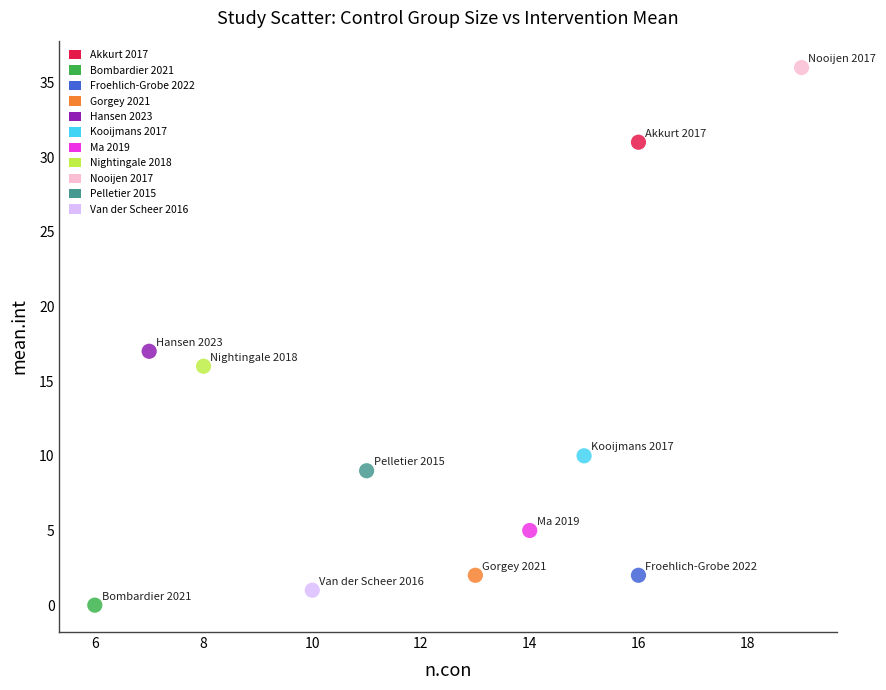

Which series contains the highest Y value?

Nooijen 2017